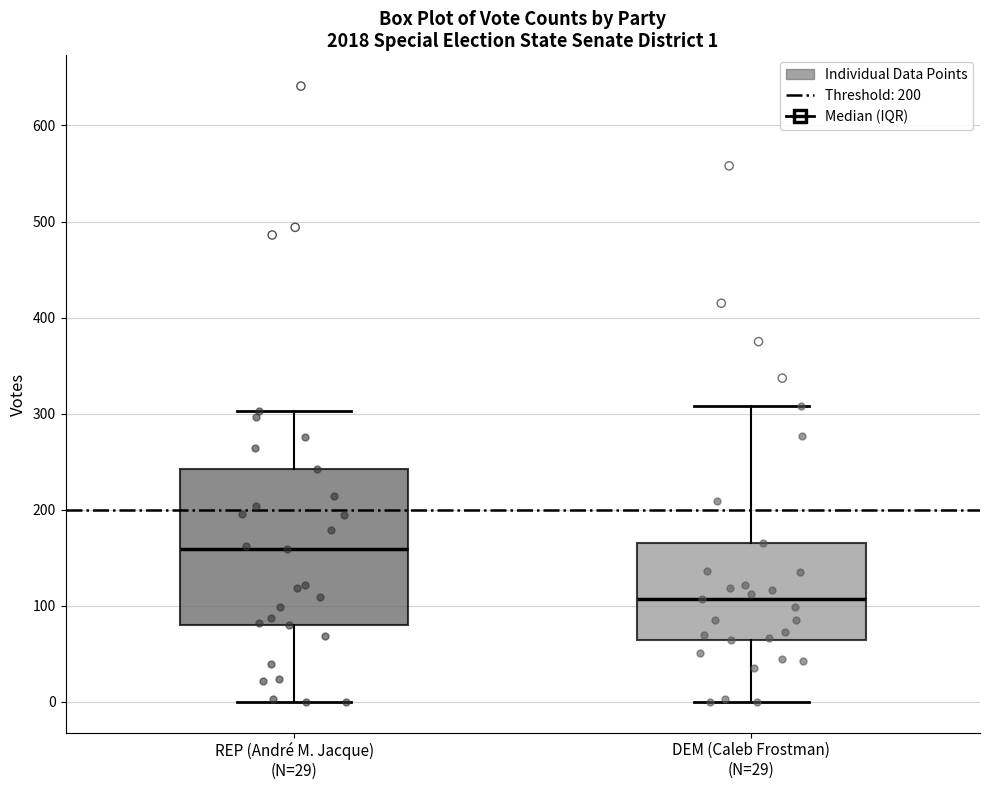

Which box has the lowest median line?

DEM (Caleb Frostman) (N=29)